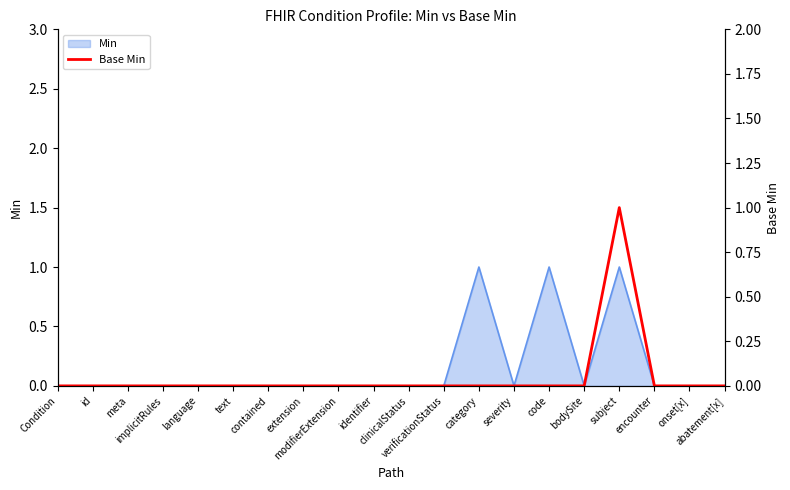

Is it true that the value at severity is 0?

True